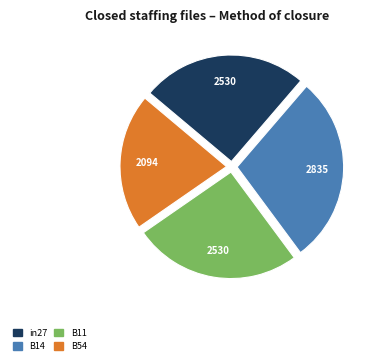

Is there a majority slice in this chart?

No